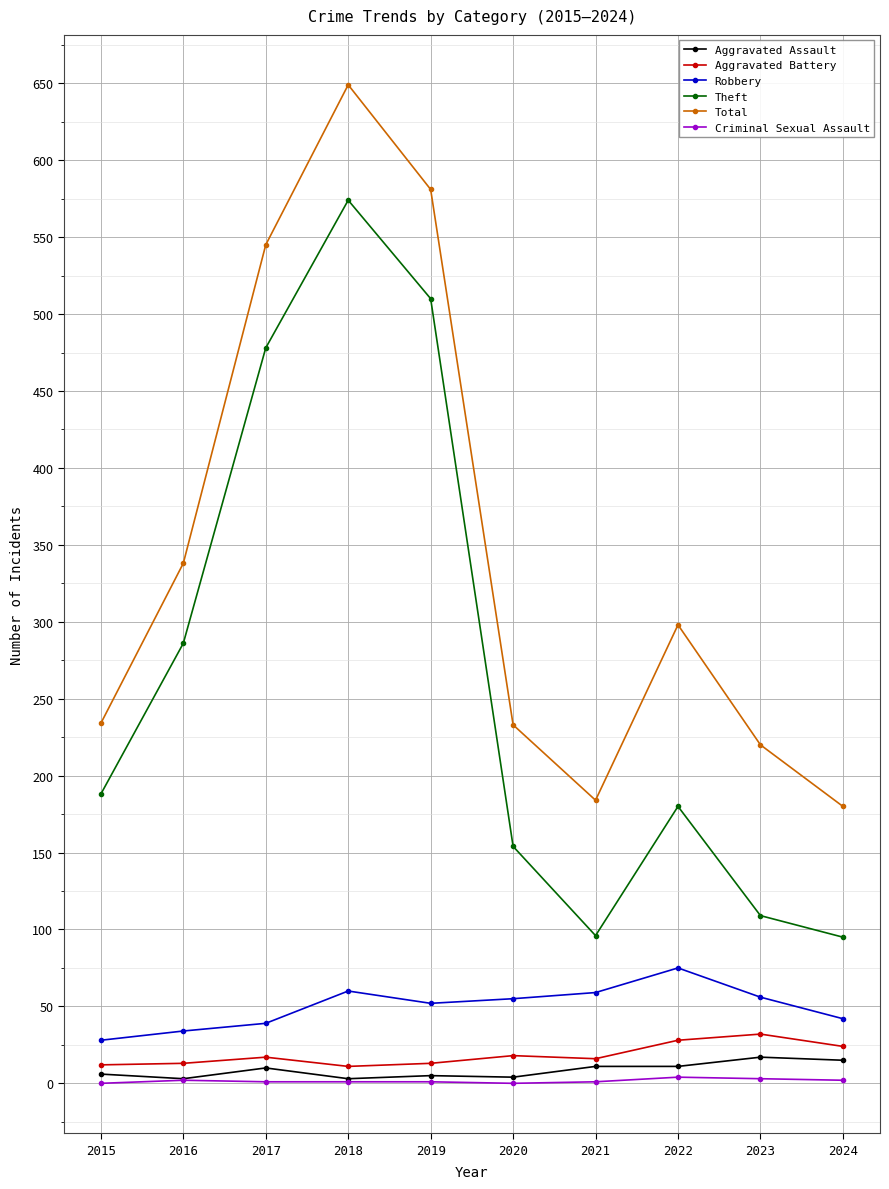

Does the chart display data point markers on the line(s)?

Yes